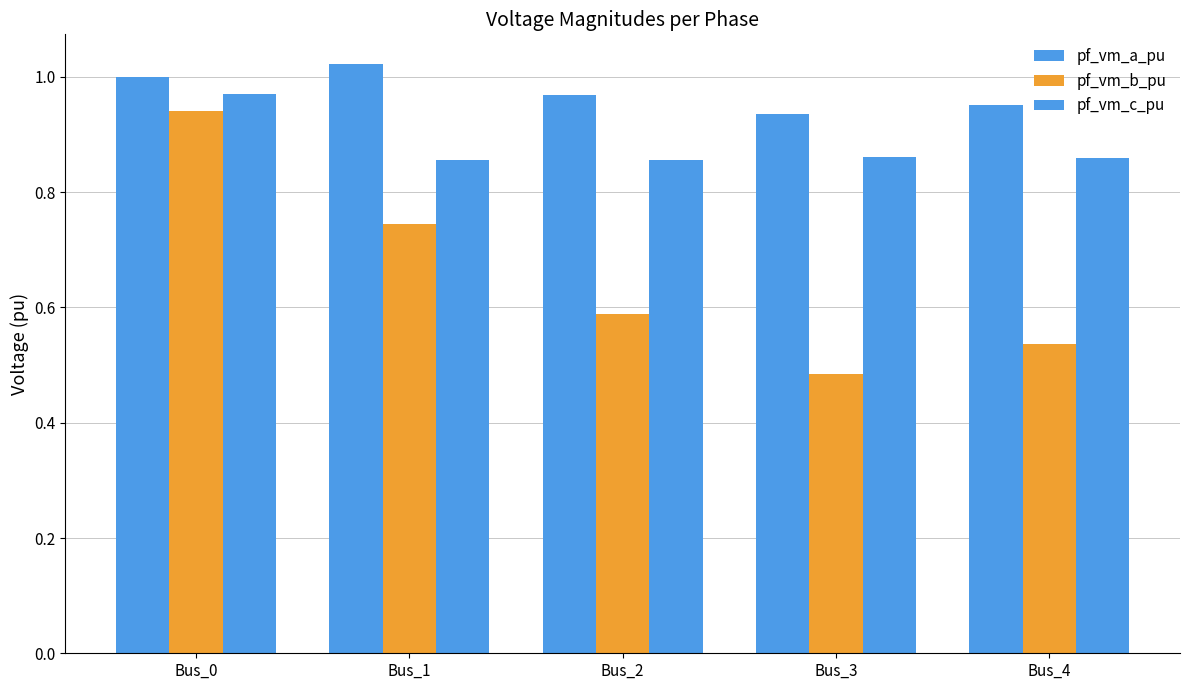

How many series are shown in this chart?

3